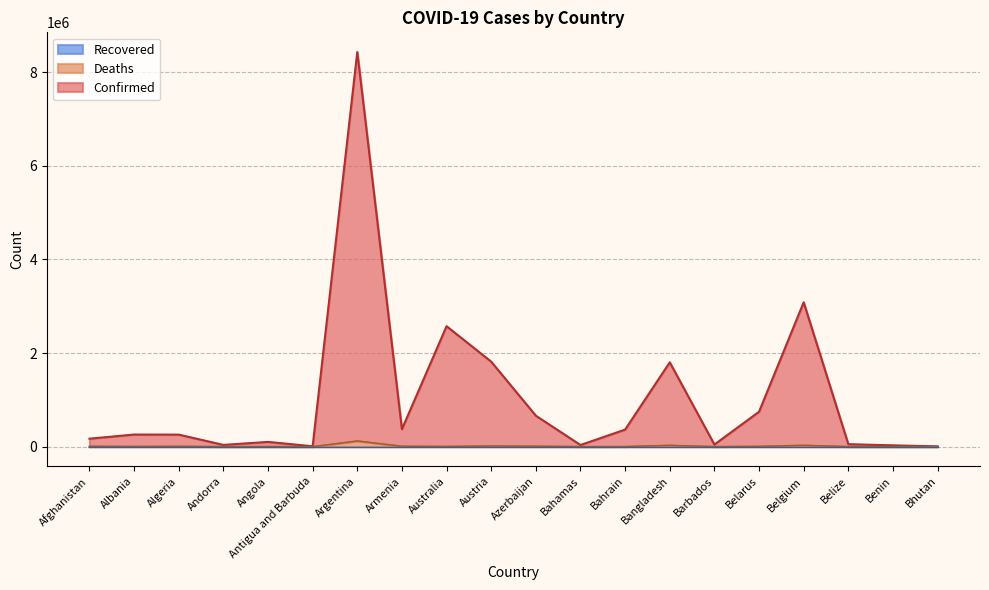

At which category is the sum across all series the highest?

Argentina